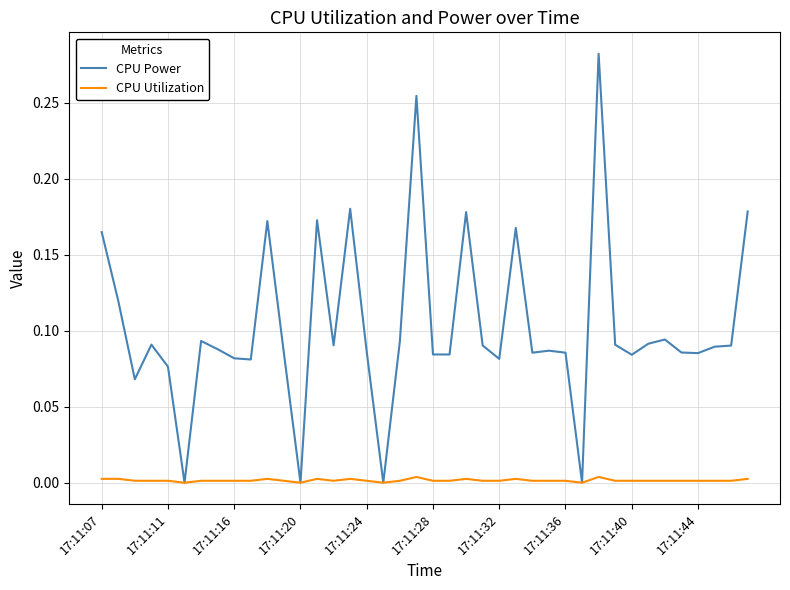

Which series has the largest total across all categories?

CPU Power